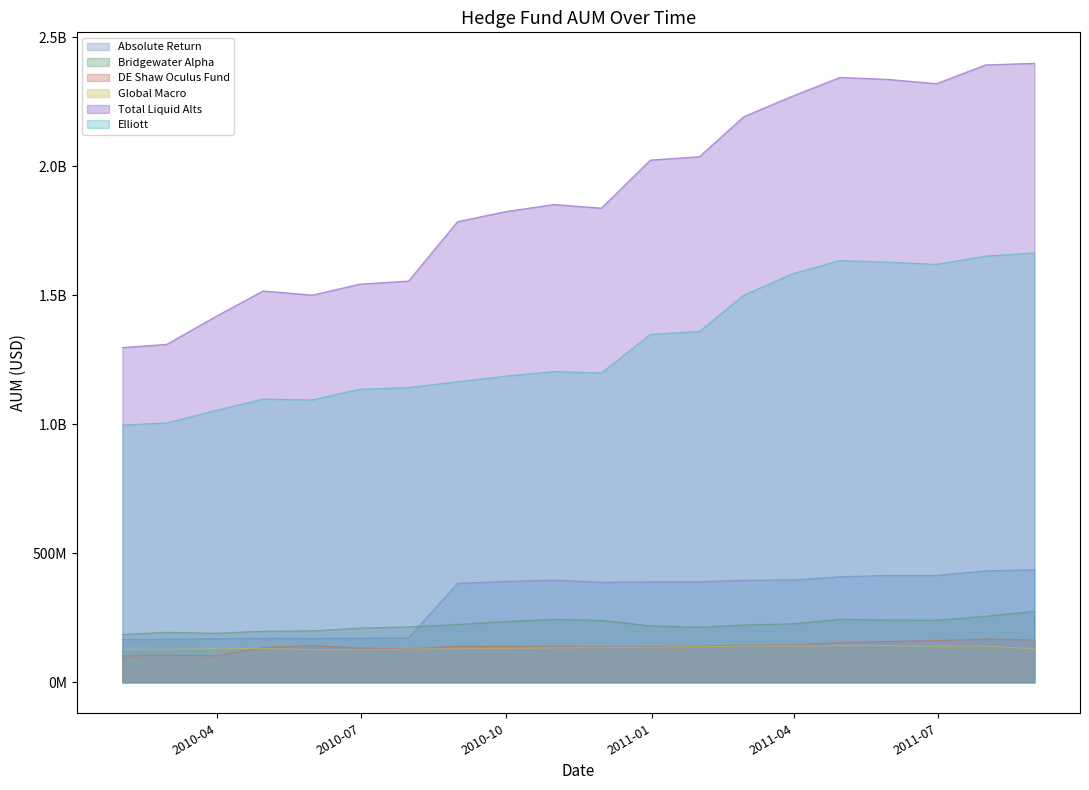

True or false: Total Liquid Alts and Bridgewater Alpha intersect in this chart.

False